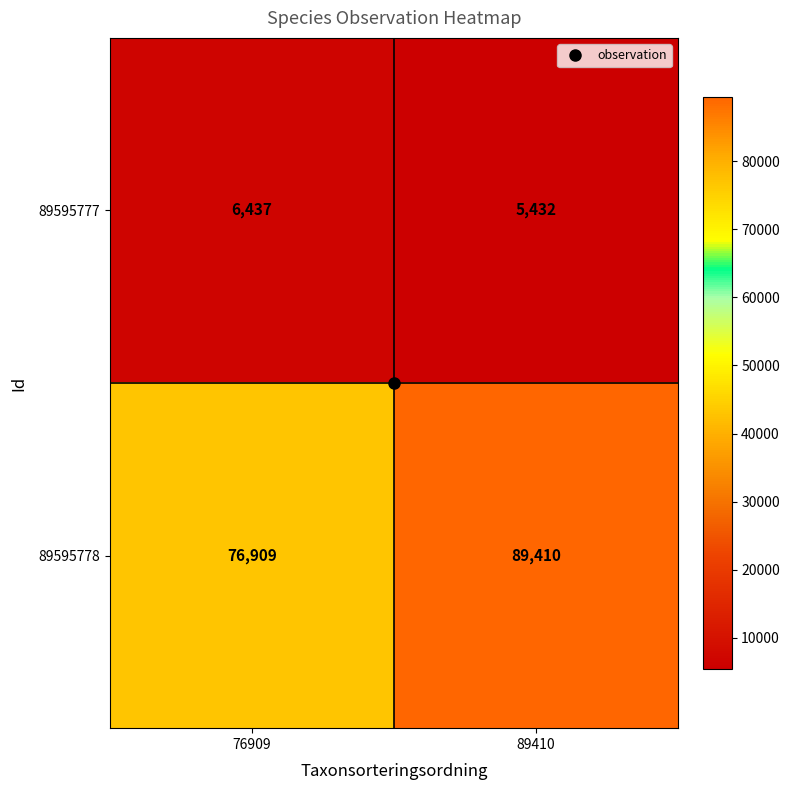

What is the difference between the highest and lowest values at 76909?

70472